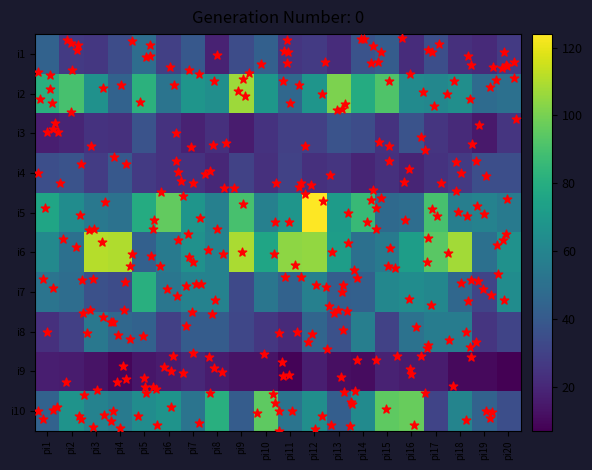

Is it true that i1 equals 17 at pi12?

False